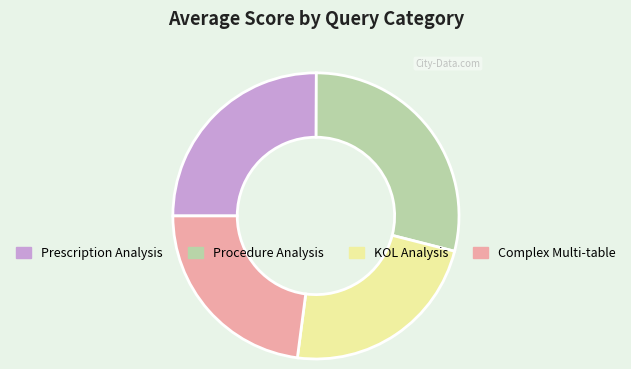

How many segments does this pie chart have?

4